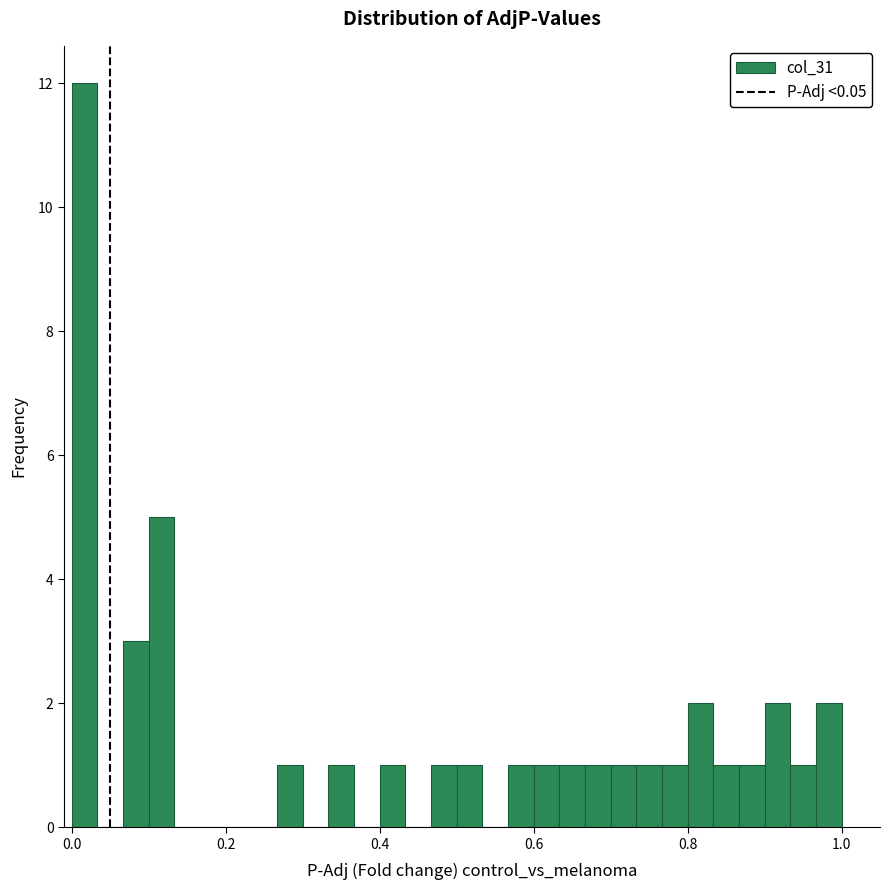

Read against the x-axis, roughly where is the centre of the tallest bar?

0.02